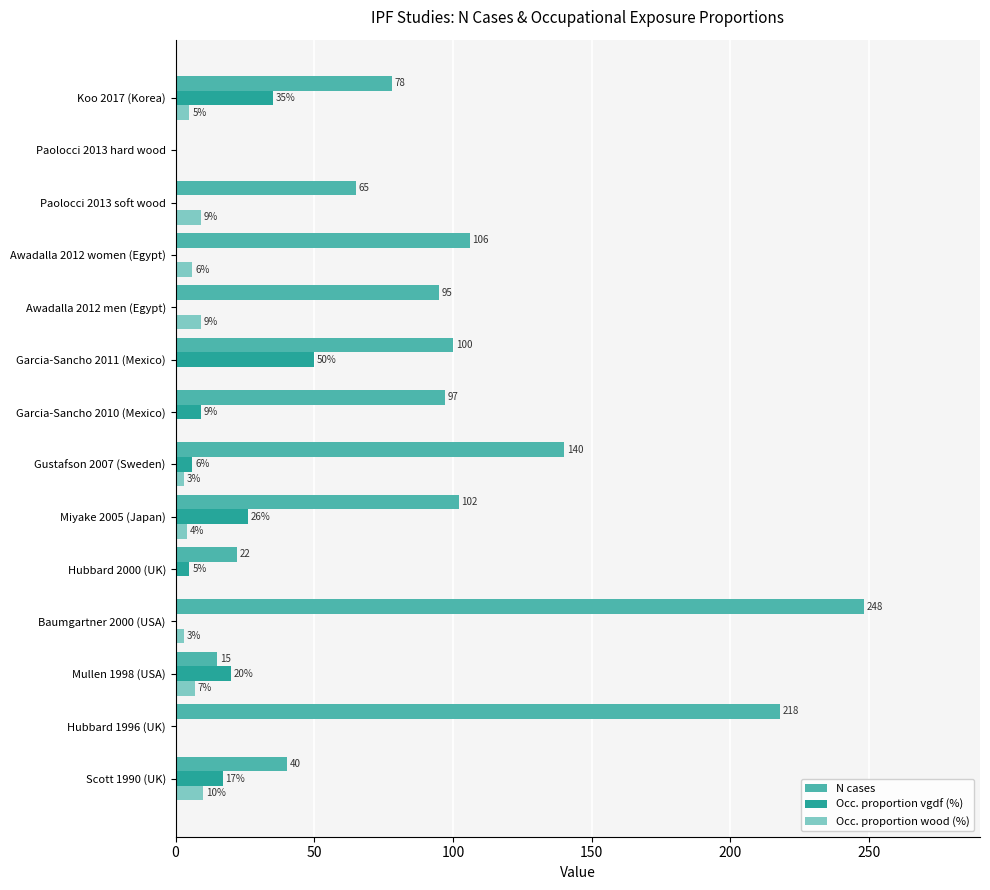

What value does the Occ. proportion vgdf (%) series have at Garcia-Sancho 2011 (Mexico), to the nearest 5?

50